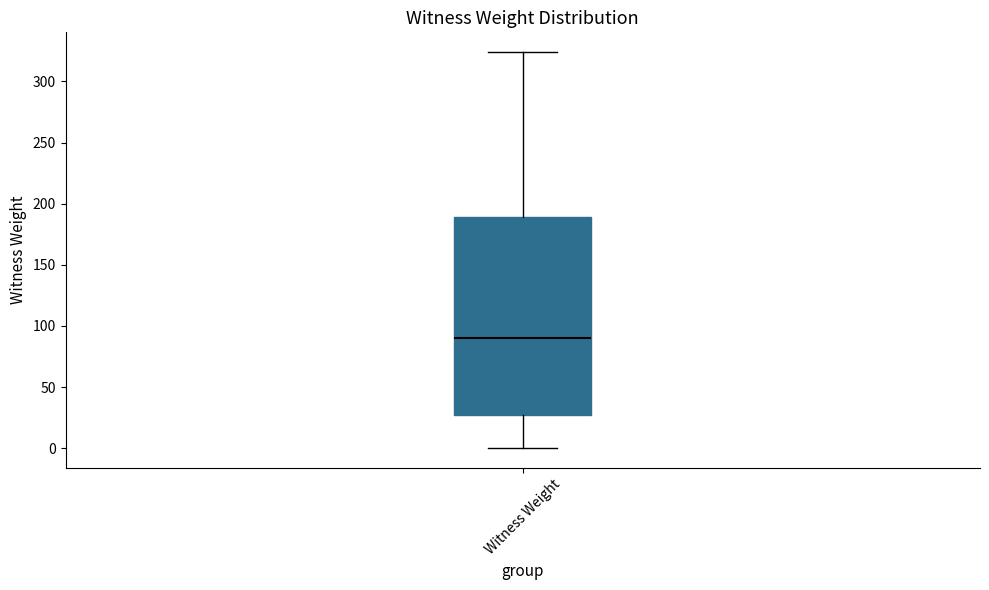

Where is the upper edge of the box for Witness Weight on the y-axis? The values are not printed on the chart, so give them approximately, as read against the axis.

190